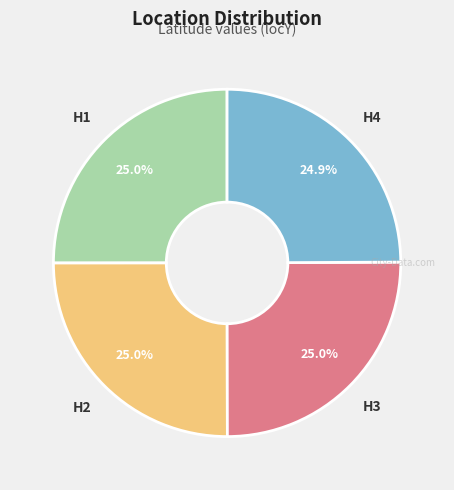

What percentage is NOT represented by H4?

75.1%